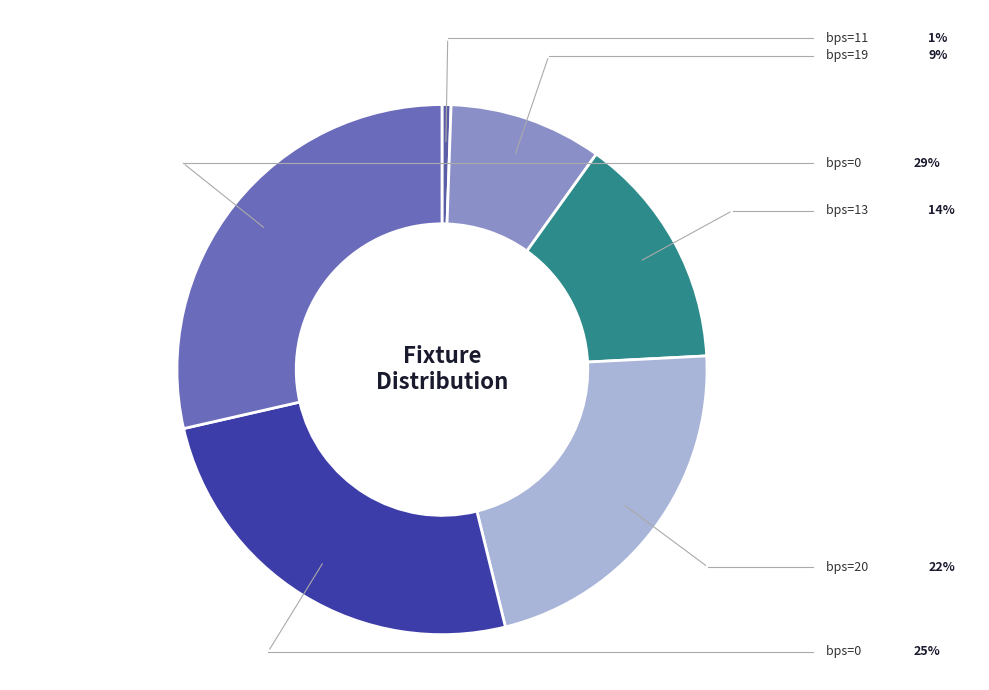

Rank the categories by value from highest to lowest.

0, 0, 20, 13, 19, 11